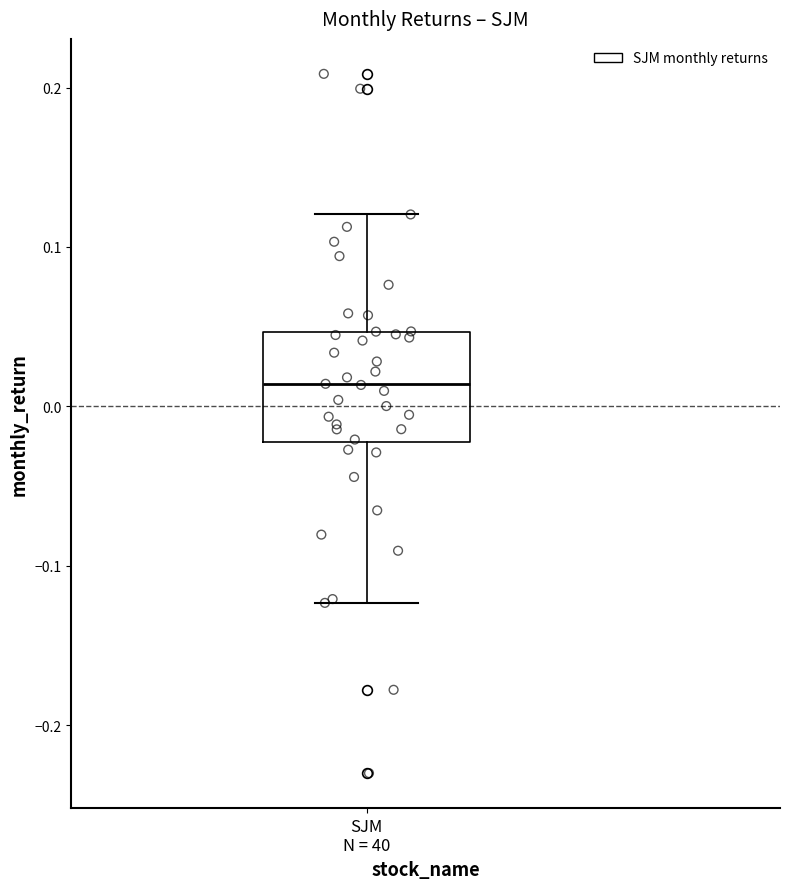

Read this box plot against the y-axis: the position of the median line, the range covered by the box, and the ends of both whiskers. The values are not printed on the chart, so give them approximately, as read against the axis.

median 0.01, box -0.02 to 0.05, whiskers -0.12 to 0.12